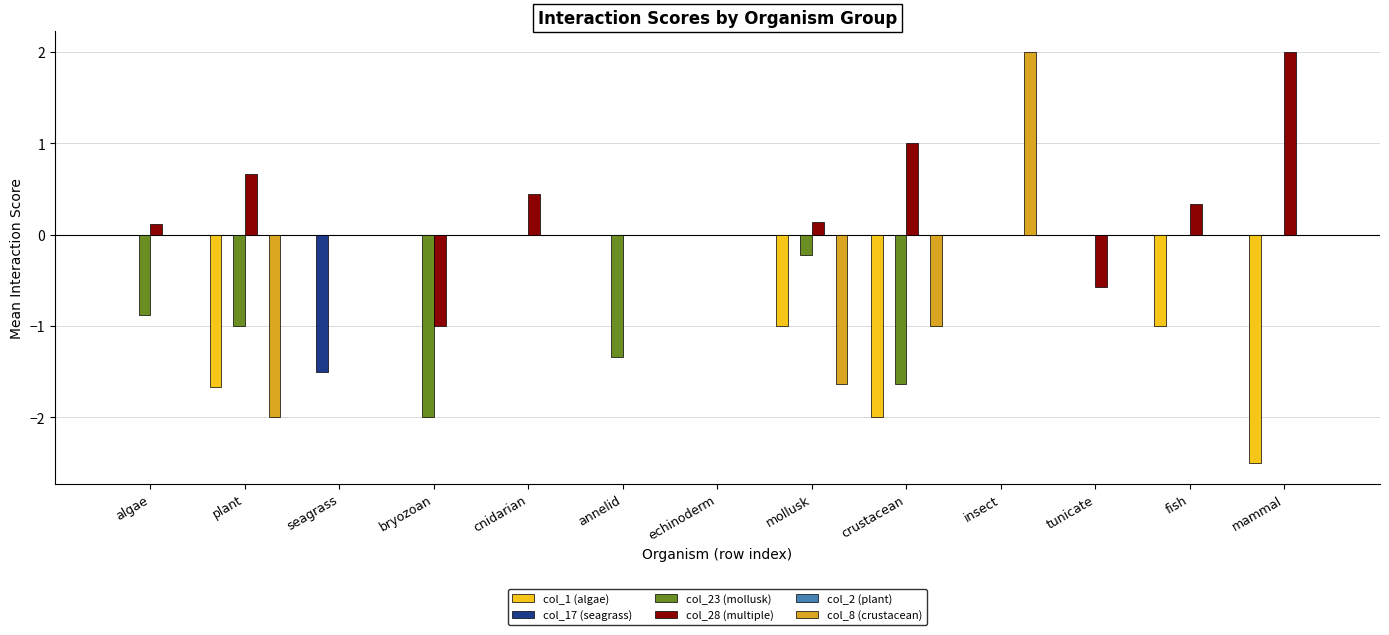

At which category is the sum across all series the highest?

insect